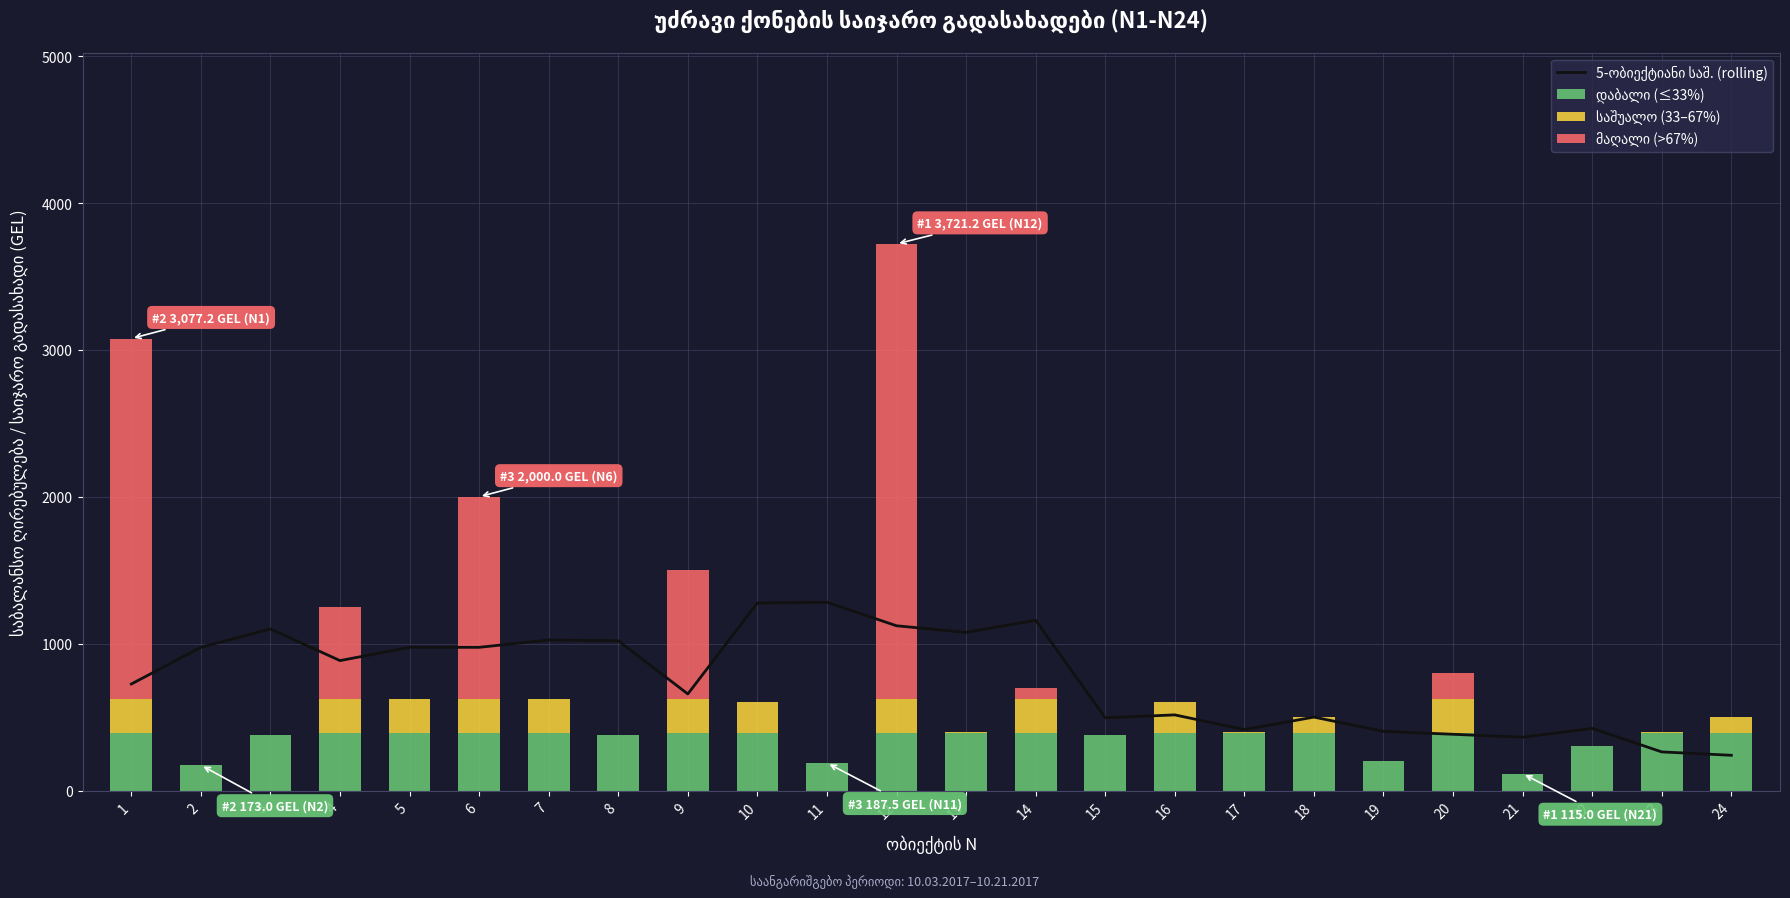

What is the sum of all საშუალო (33–67%) values?

2789.0